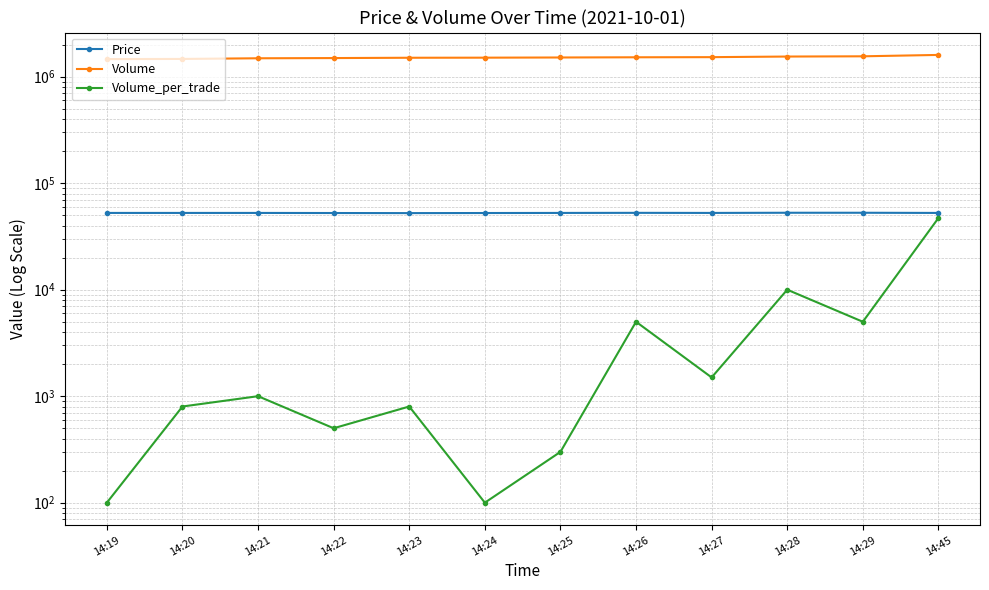

What is the sum of the Volume values at 14:29 and 14:27?

3082938